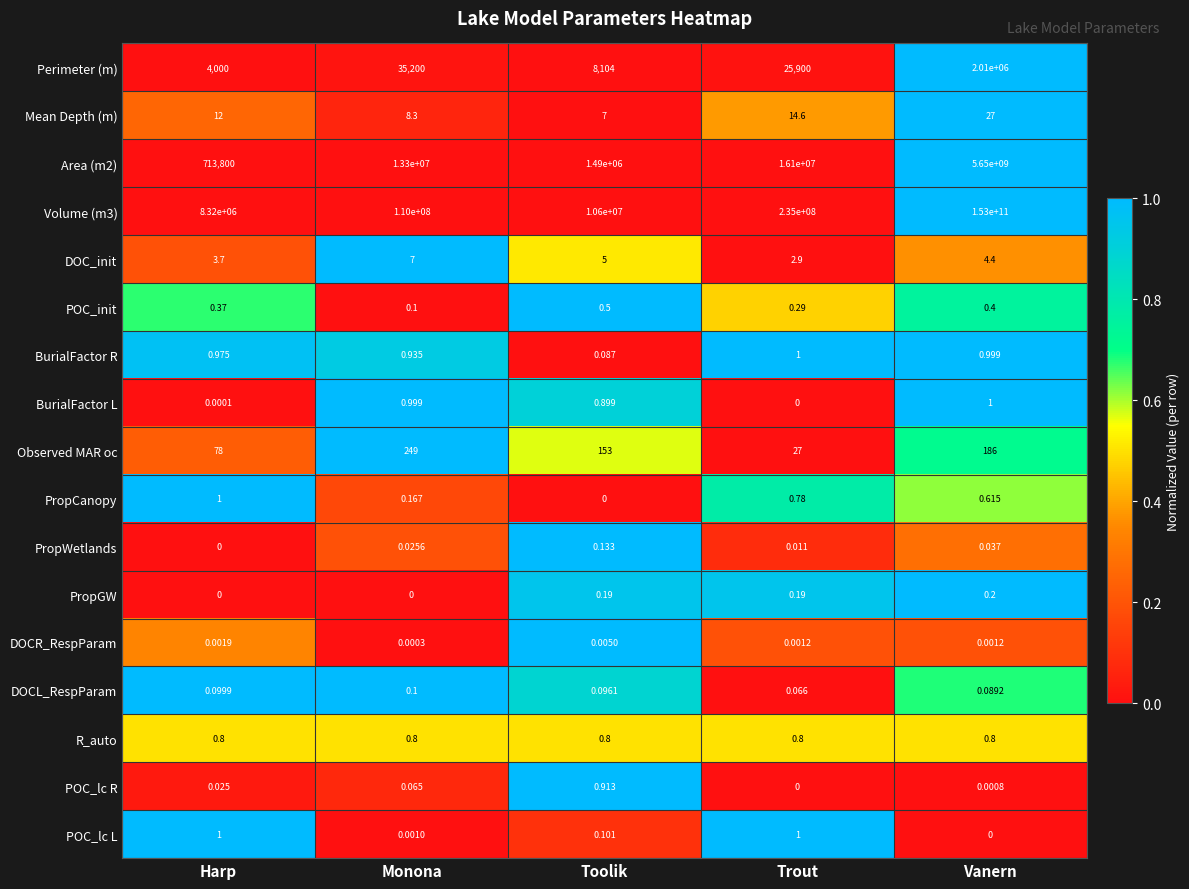

At which category does the chart reach its peak across all series?

Vanern